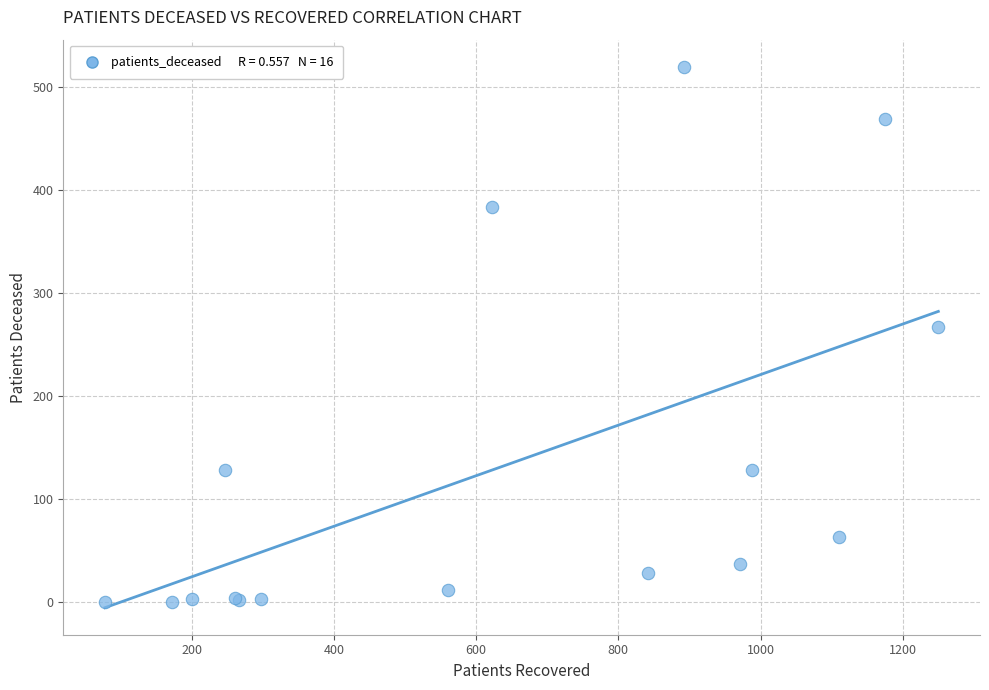

What Y value in the scatter plot is closest to 260?

267